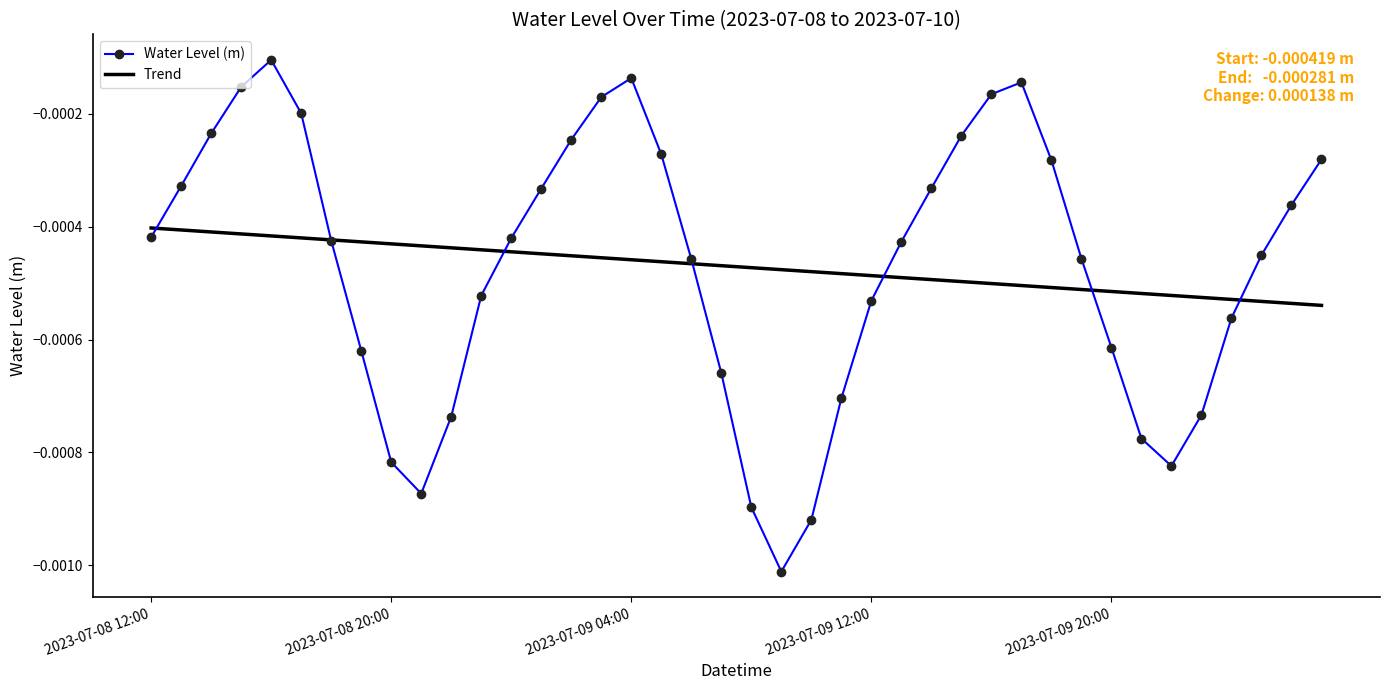

Which series has the largest range (max minus min)?

Water Level (m)